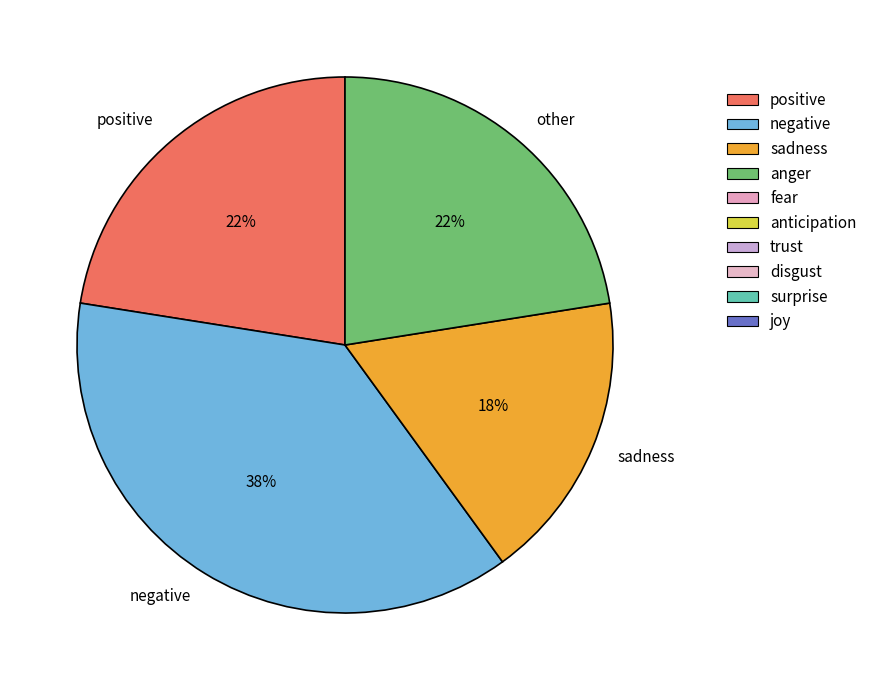

Is the sum of sadness and negative greater than half?

Yes